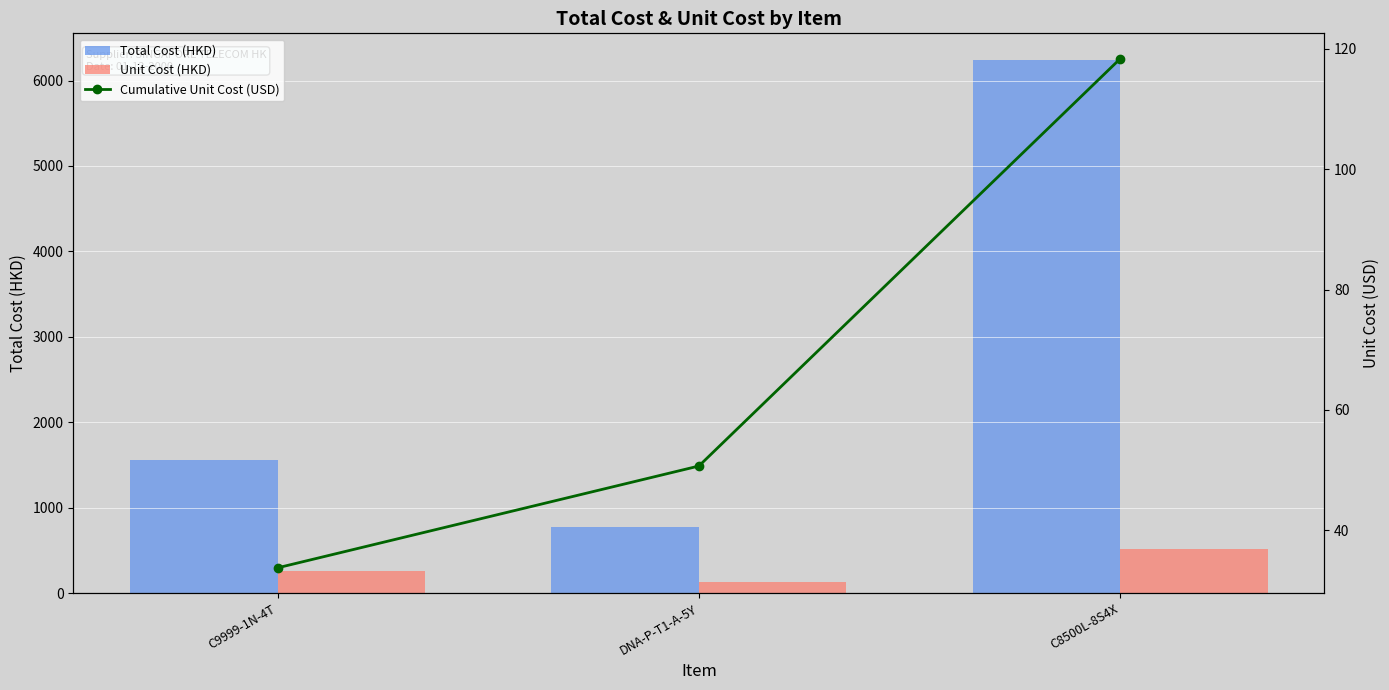

Which series has the widest spread of values?

Total Cost (HKD)